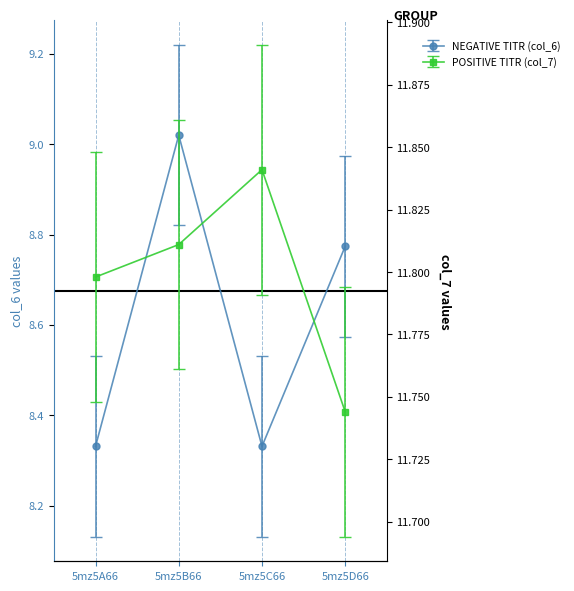

At which label is col_6 closest to 8?

5mz5A66